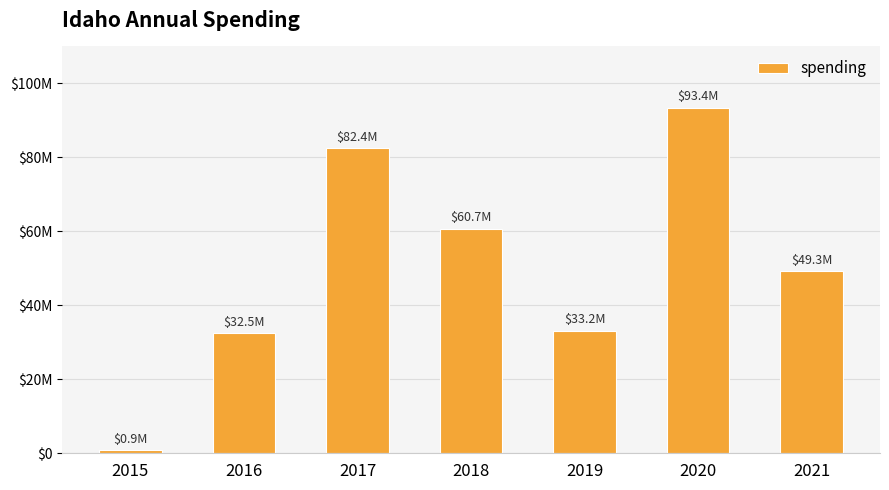

What is the maximum value shown in the chart?

93449257